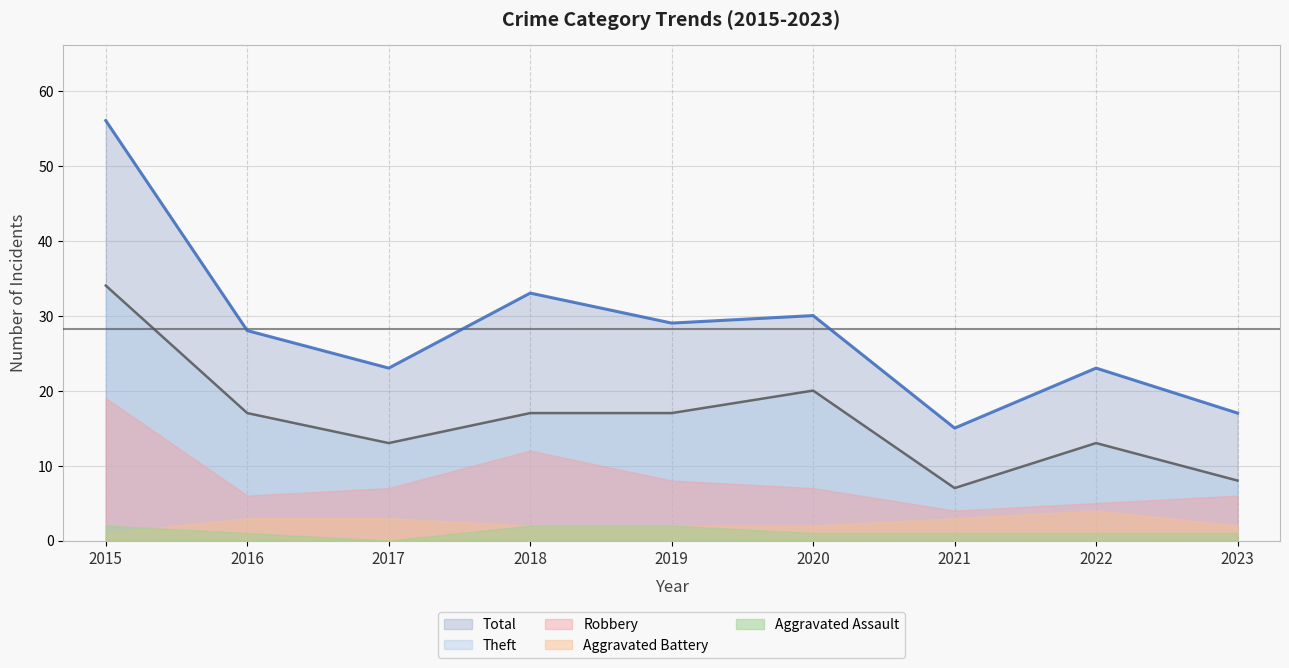

Between 2019 and 2021, which series saw the biggest shift?

Total